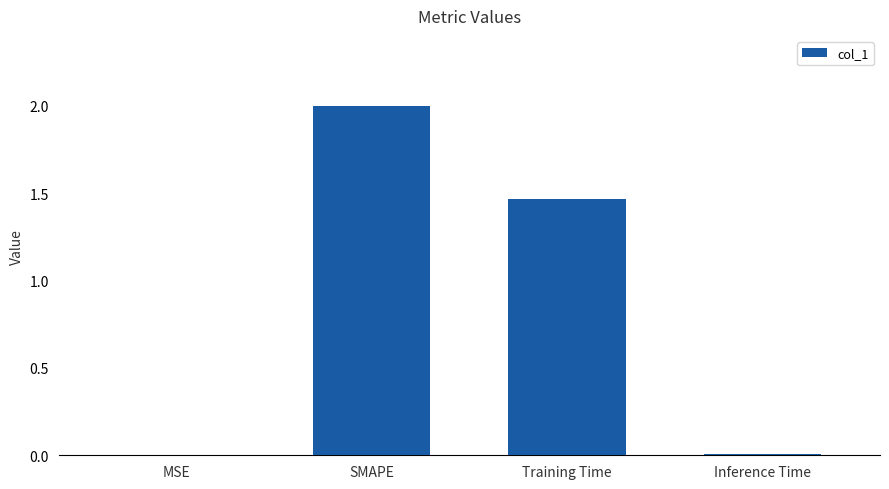

What is the average value?

0.9